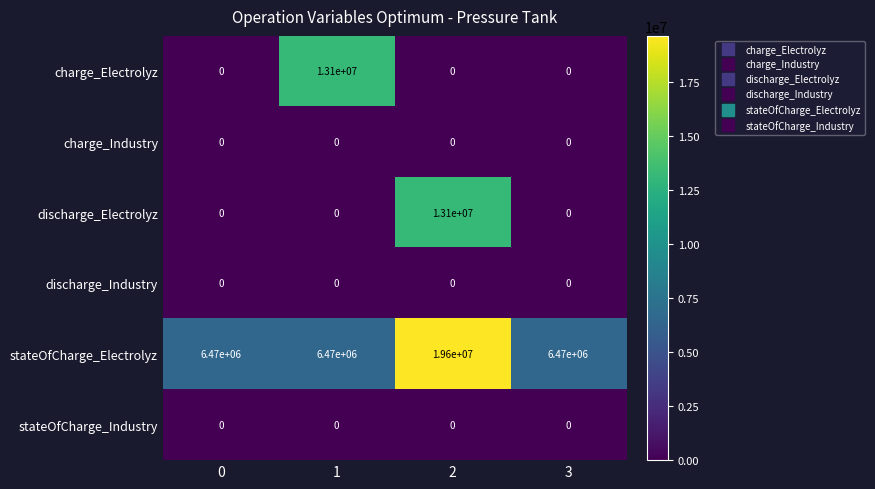

What is the sum of the stateOfCharge_Electrolyz values at 3 and 1?

12940000